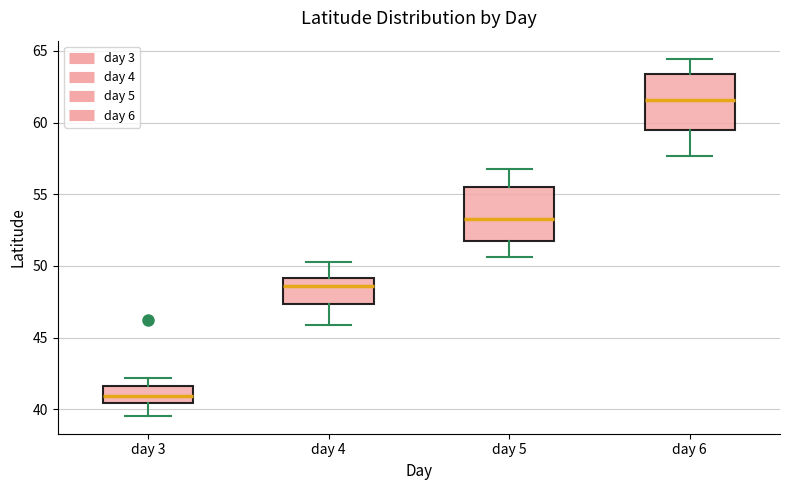

Reading left to right, read every box against the y-axis: the position of its median line, the range the box covers, and the ends of its whiskers. The values are not printed on the chart, so give them approximately, as read against the axis.

day 3: median 41.0, box 40.5 to 41.5, whiskers 39.5 to 42.0
day 4: median 48.5, box 47.5 to 49.0, whiskers 46.0 to 50.5
day 5: median 53.5, box 52.0 to 55.5, whiskers 50.5 to 57.0
day 6: median 61.5, box 59.5 to 63.5, whiskers 57.5 to 64.5